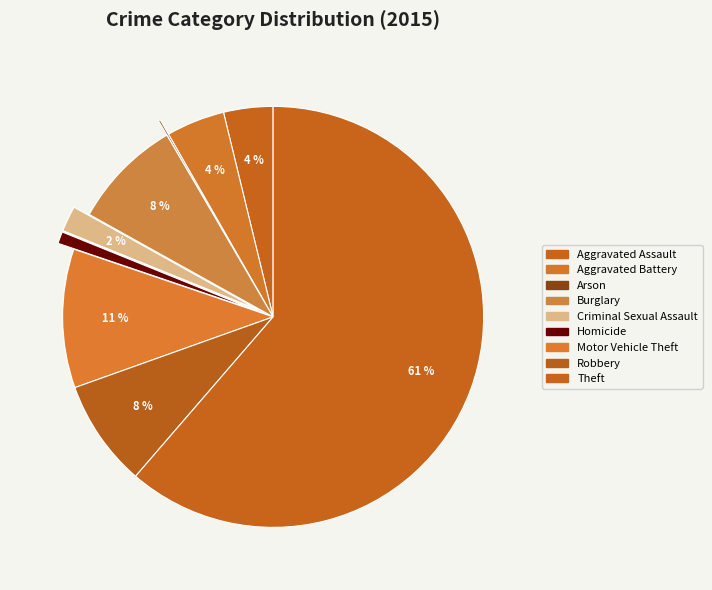

True or false: Criminal Sexual Assault accounts for 15% of the total.

False